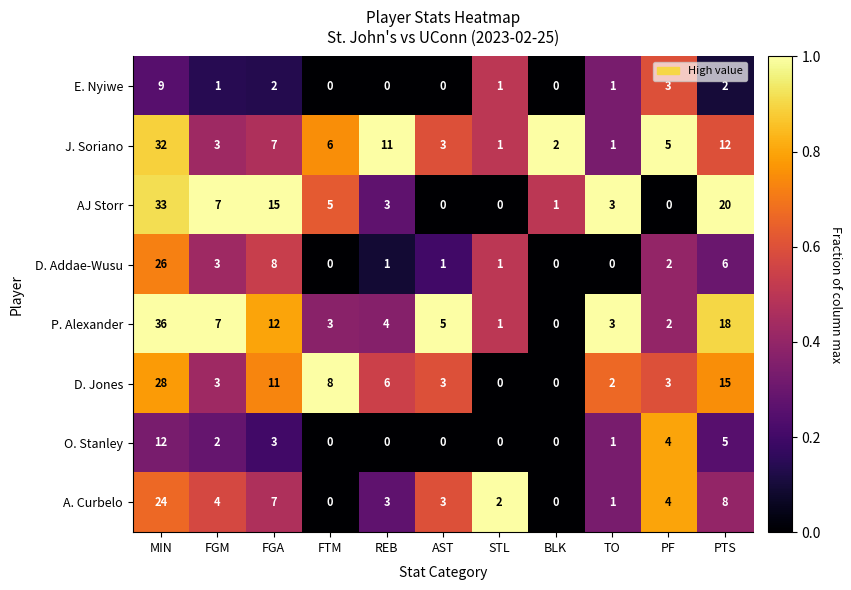

At which category is the sum across all series the highest?

MIN